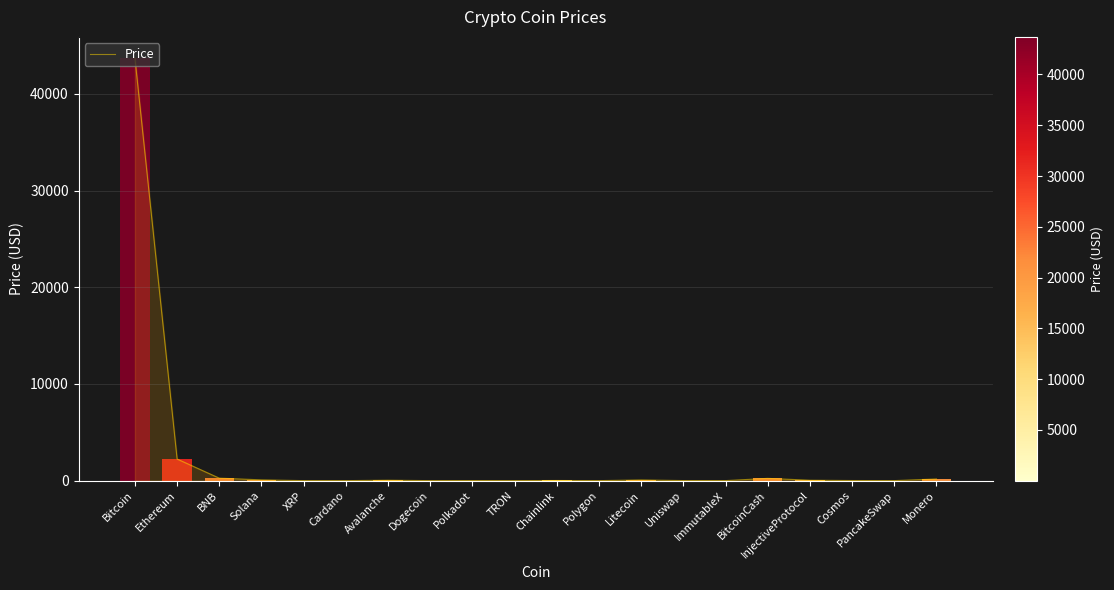

What is the value of the 4th bar from the left?

79.2